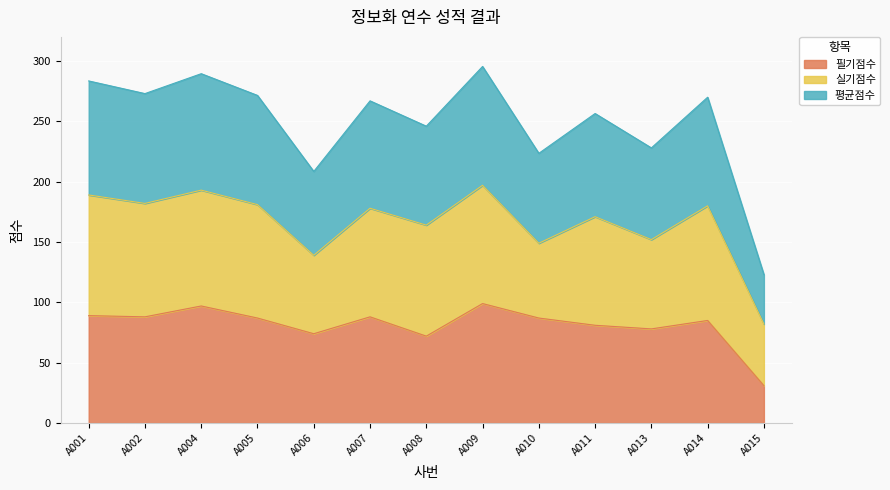

What is the lowest value of the 필기점수 series?

31.0